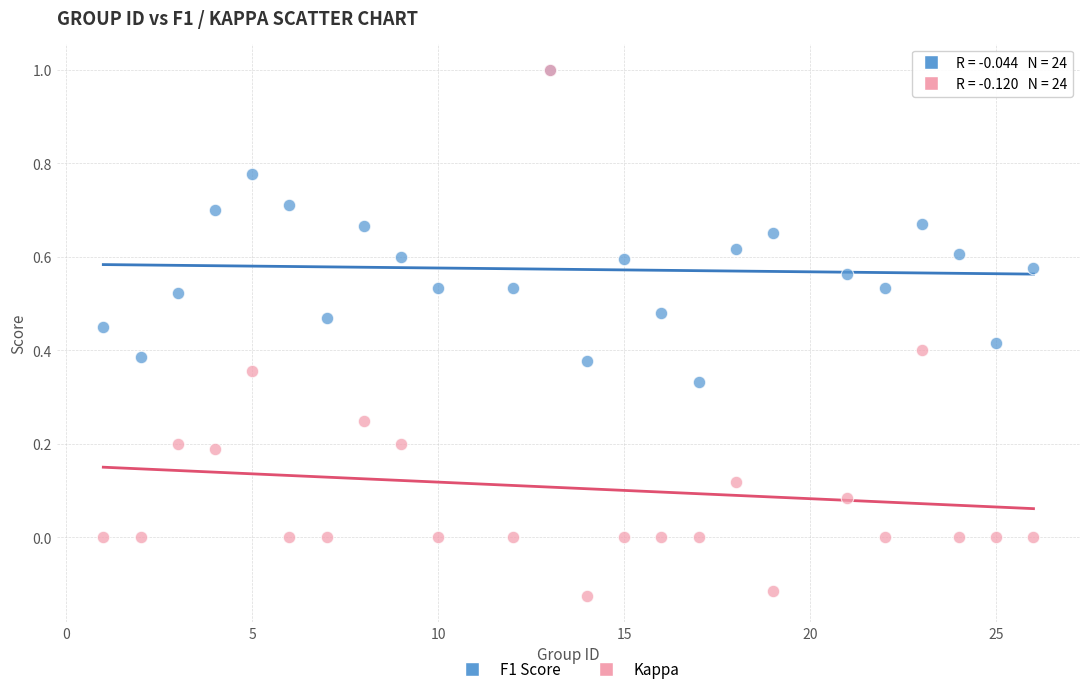

What are all the series names shown in the legend?

F1 Score, Kappa